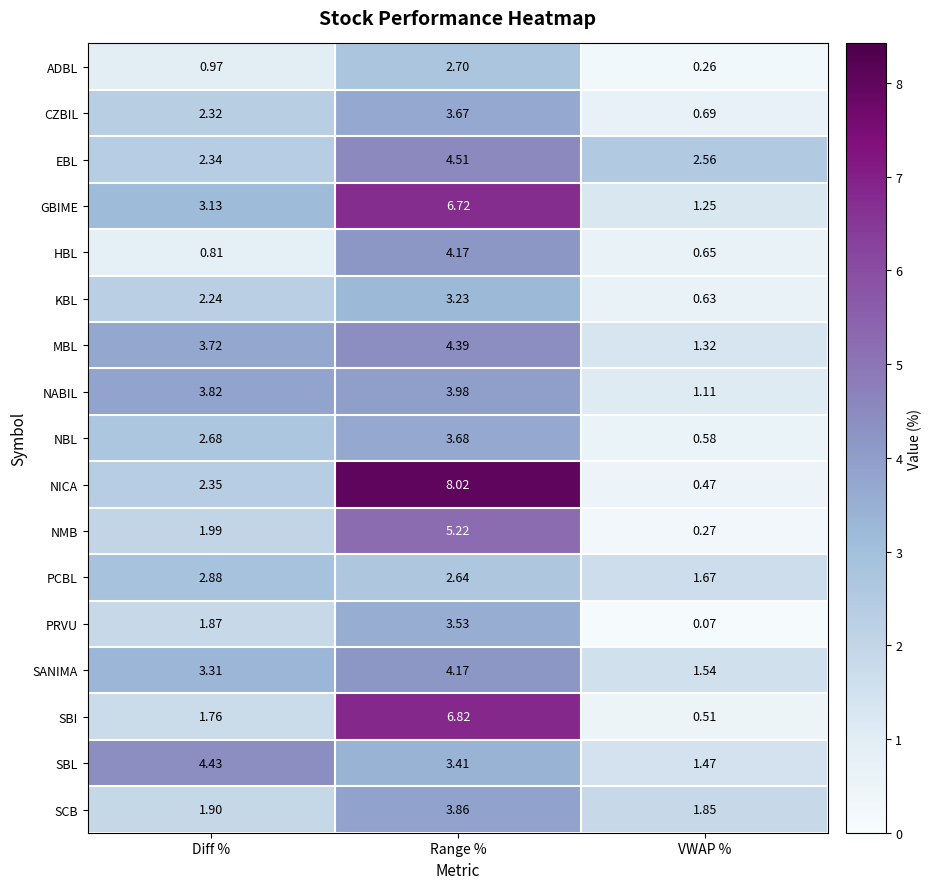

At Diff %, list the series in order from largest to smallest.

SBL, NABIL, MBL, SANIMA, GBIME, PCBL, NBL, NICA, EBL, CZBIL, KBL, NMB, SCB, PRVU, SBI, ADBL, HBL